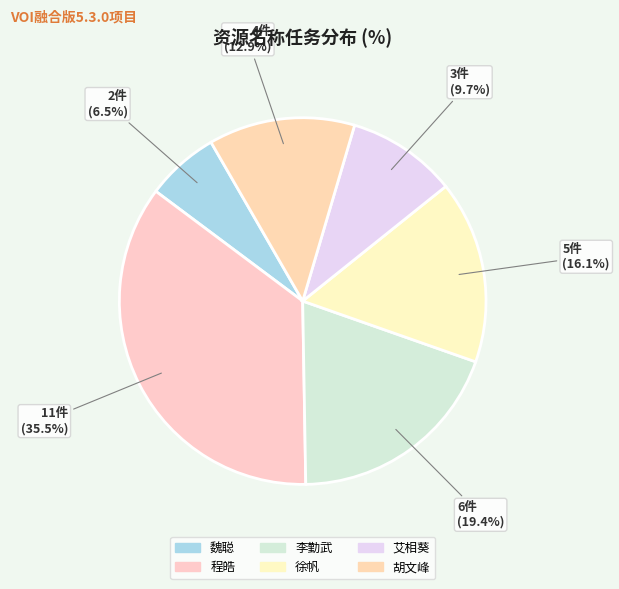

To the nearest percent, what is the combined percentage of 胡文峰 and 程皓?

48%